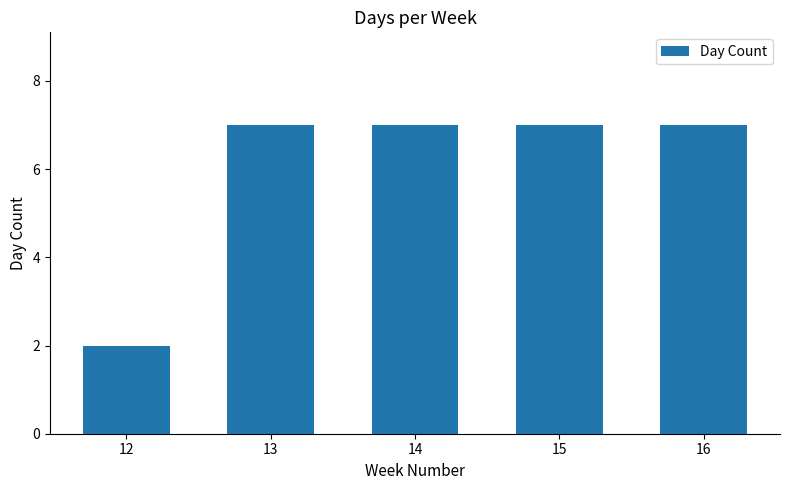

What is the value of the 1st bar from the left?

2